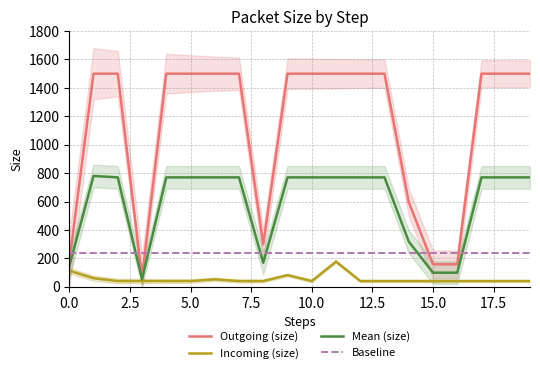

Is the value of Outgoing (size) at 11 greater than the value of Incoming (size) at 5?

Yes